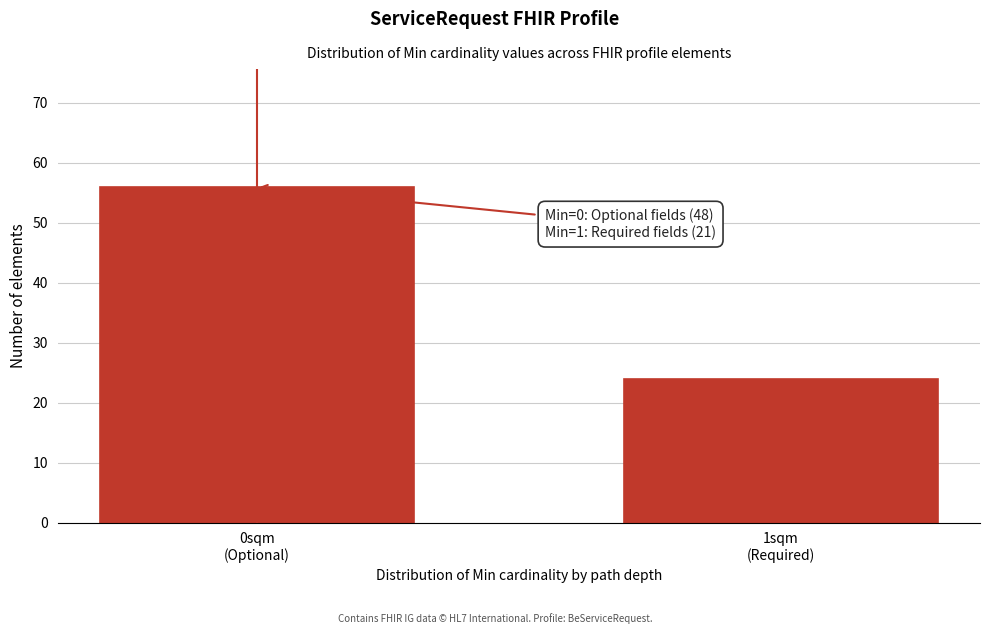

Reading left to right, list all the values displayed in this chart.

56	24